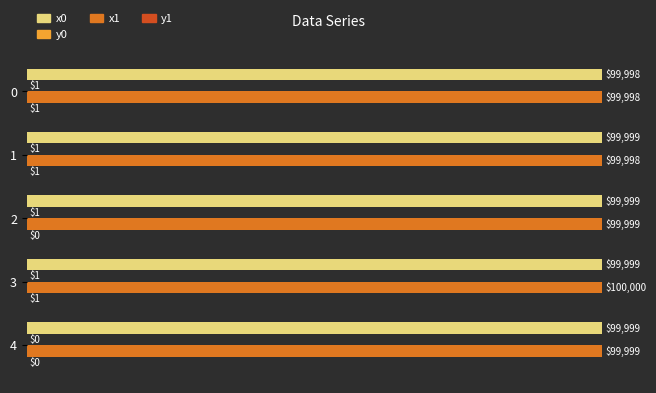

Count the number of data series in this chart.

4